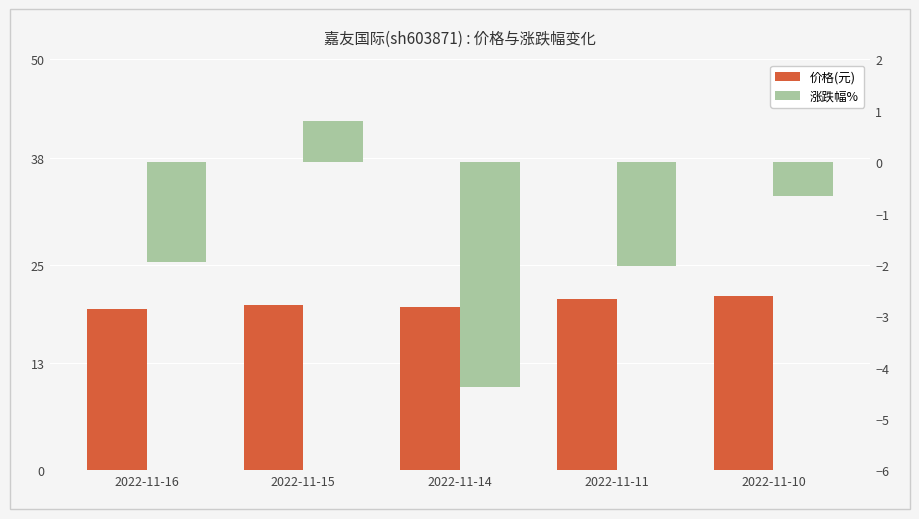

Reading left to right, list all the values displayed in this chart.

价格(元): 2022-11-16=19.7	2022-11-15=20.1	2022-11-14=19.9	2022-11-11=20.8	2022-11-10=21.3
涨跌幅%: 2022-11-16=-1.9	2022-11-15=0.8	2022-11-14=-4.4	2022-11-11=-2.0	2022-11-10=-0.7